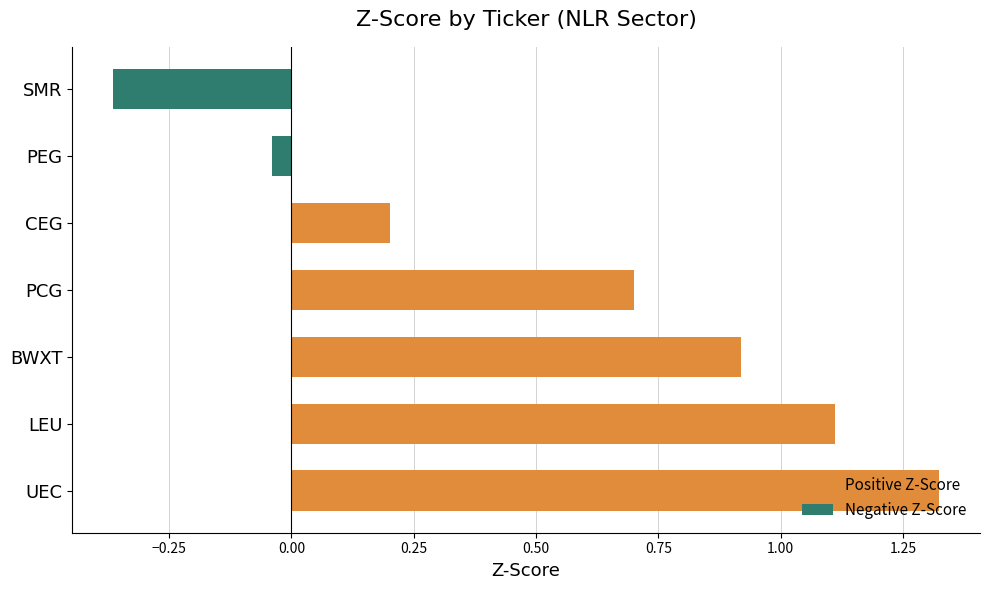

What is the difference between the maximum and minimum values in the Negative Z-Score series?

0.4